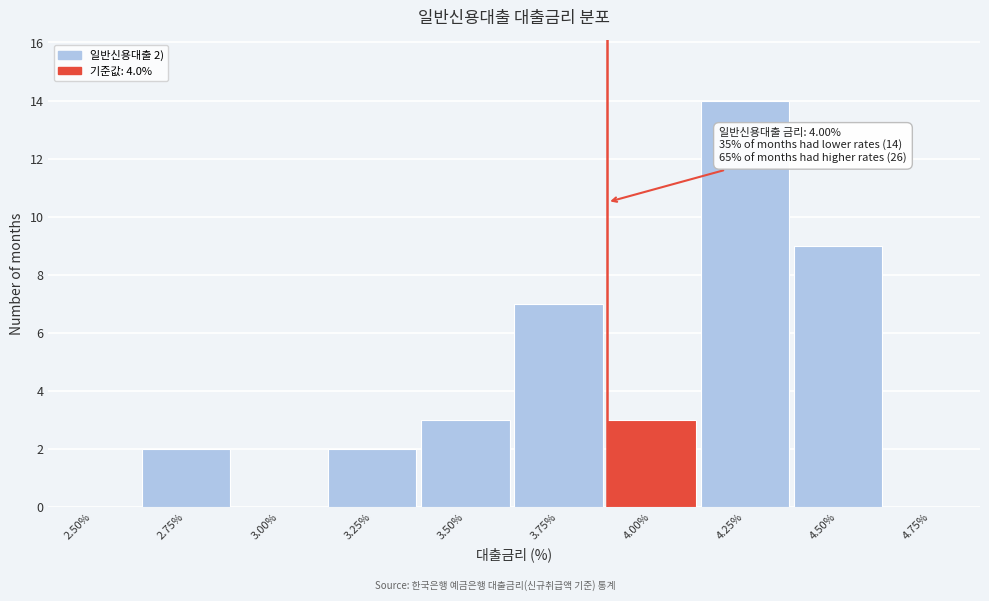

Reading left to right, transcribe all the data shown in this chart.

2.50%=0	2.75%=2	3.00%=0	3.25%=2	3.50%=3	3.75%=7	4.00%=3	4.25%=14	4.50%=9	4.75%=0